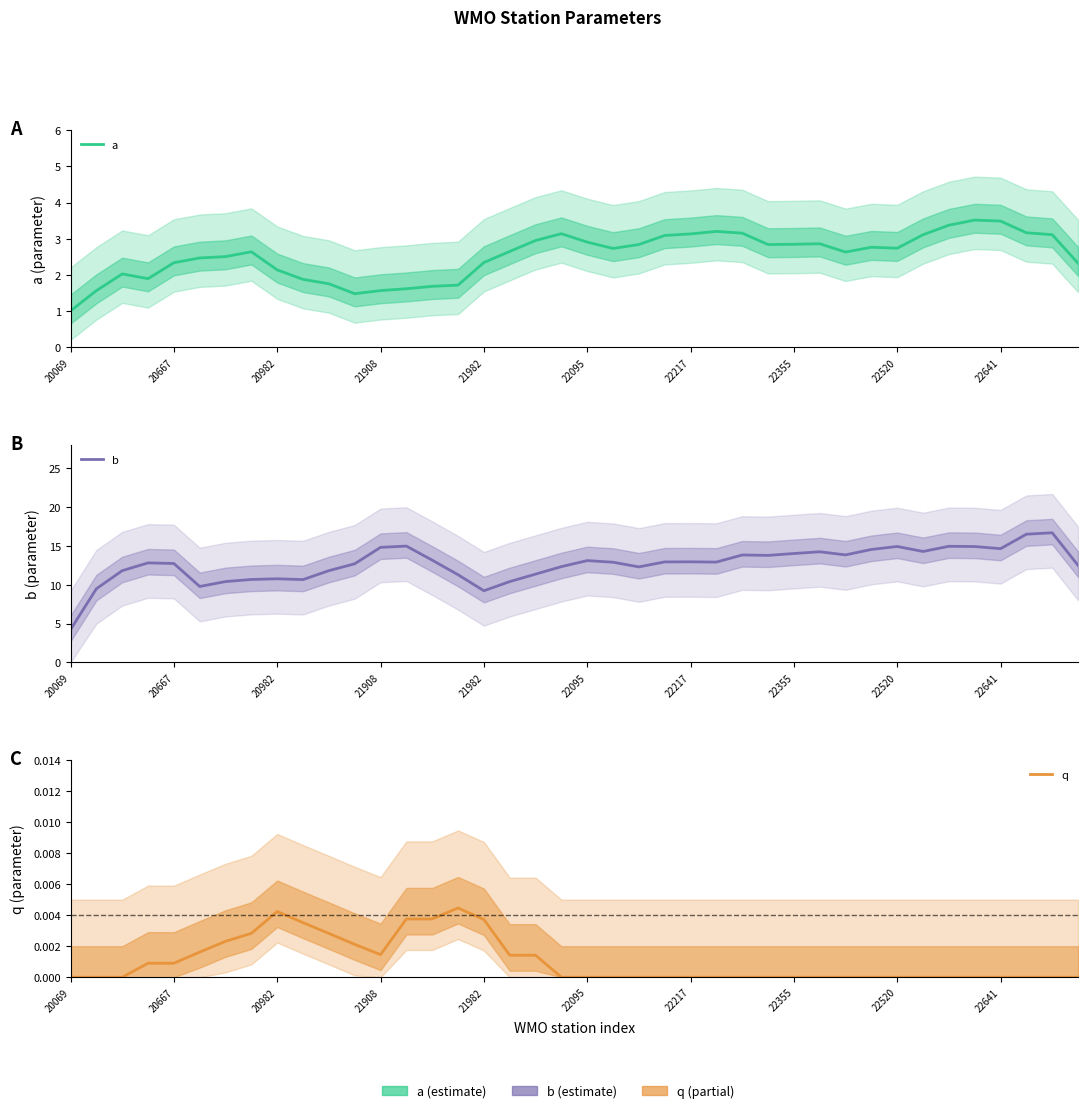

True or false: a and b cross at least once.

False